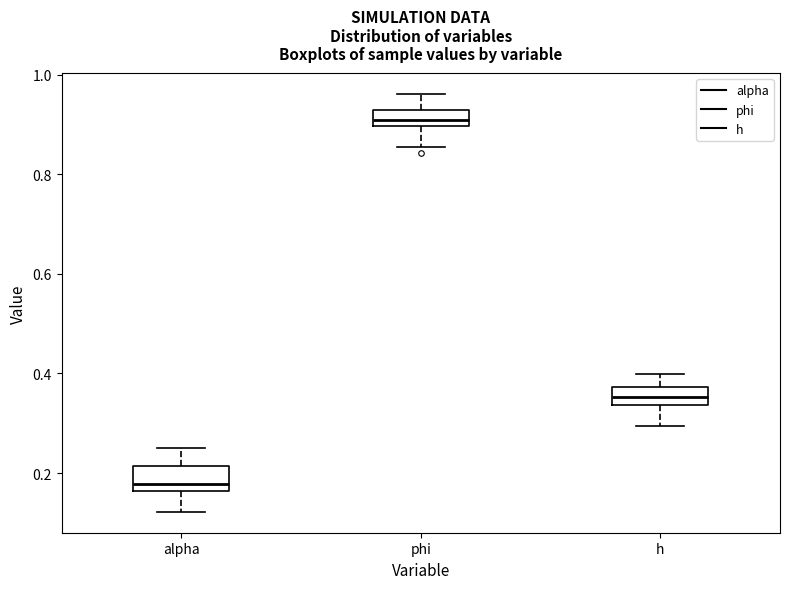

Where does the lower whisker of the box for phi end on the y-axis? The values are not printed on the chart, so give them approximately, as read against the axis.

0.86